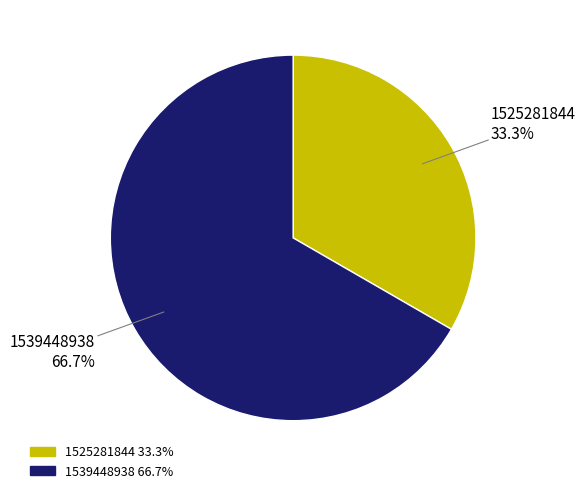

Does 1539448938 account for over 50% of the chart?

Yes